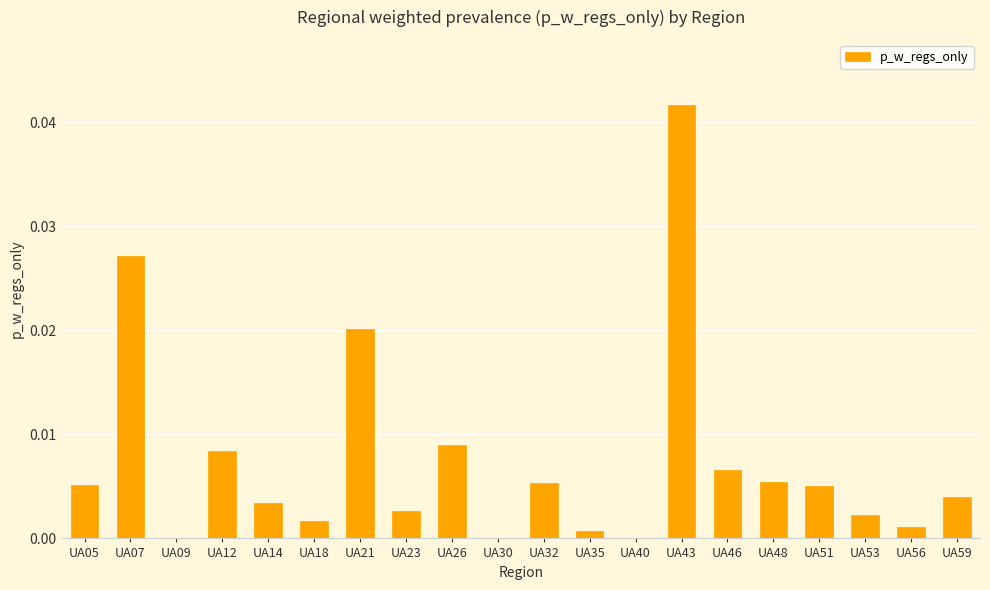

Which has a higher value, UA53 or UA32?

UA32